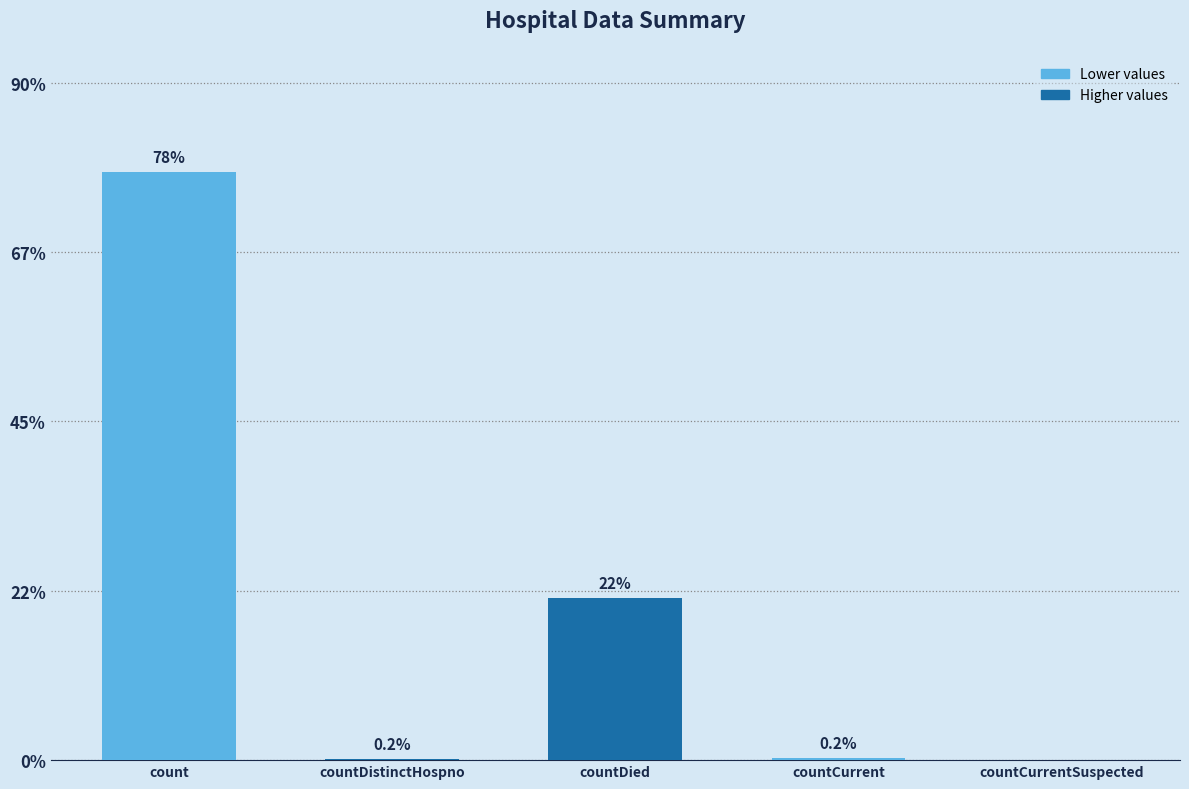

What is the change in value from countDistinctHospno to countDied?

+21.4